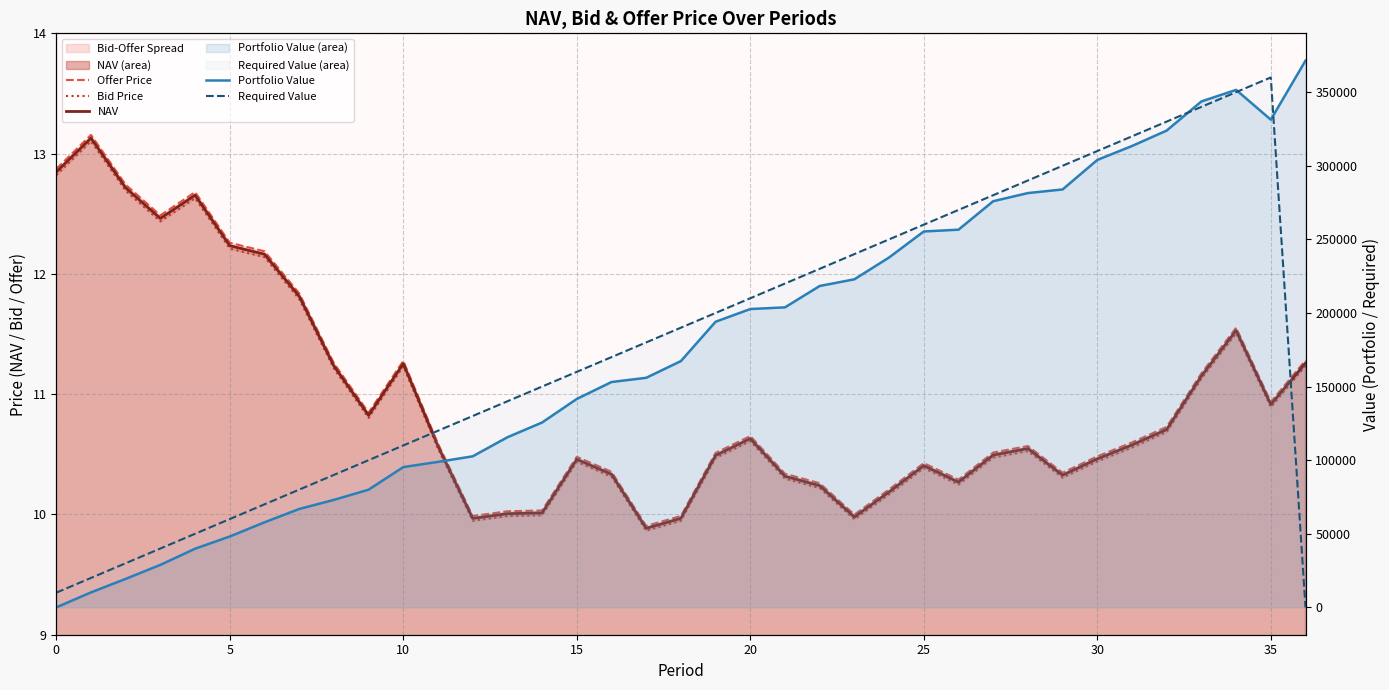

What is the label of the 4th point from the right?

33